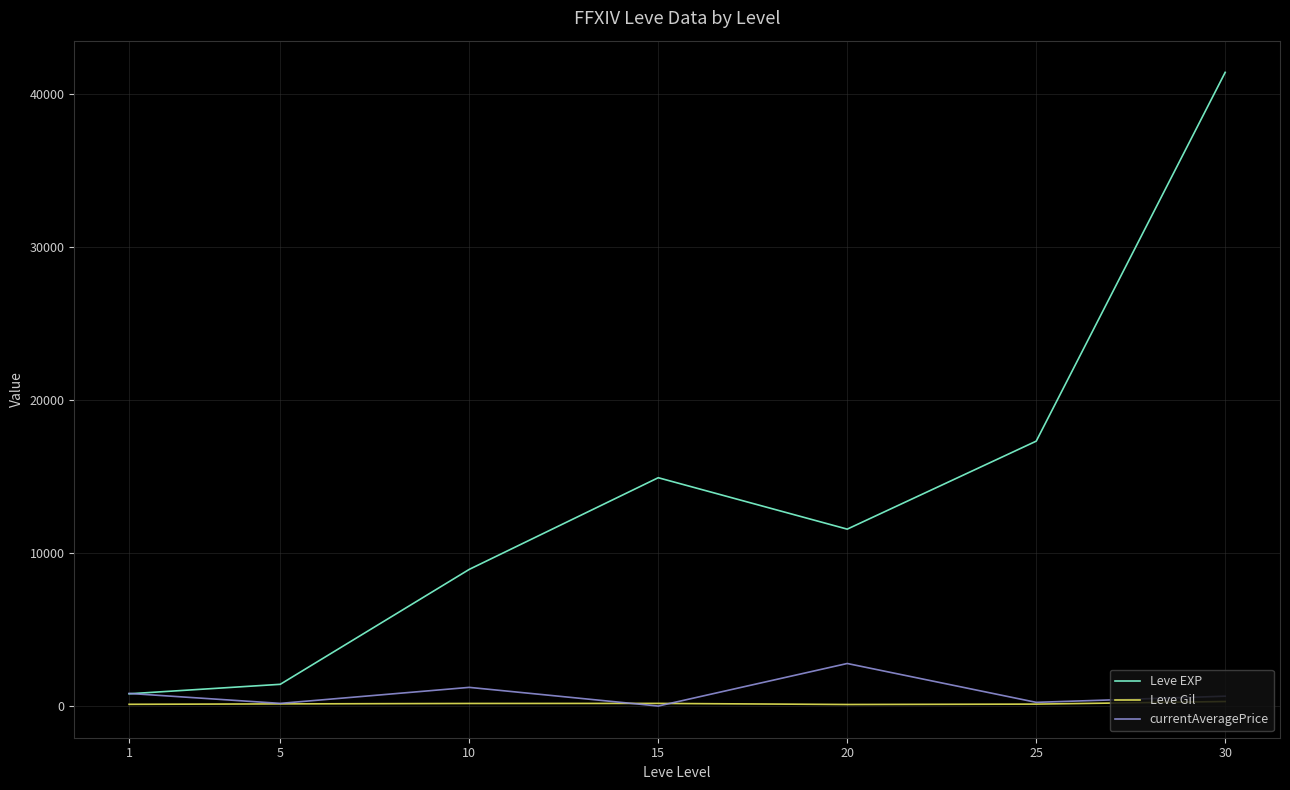

The Leve EXP series shows 800.0 at 1. True or false?

True